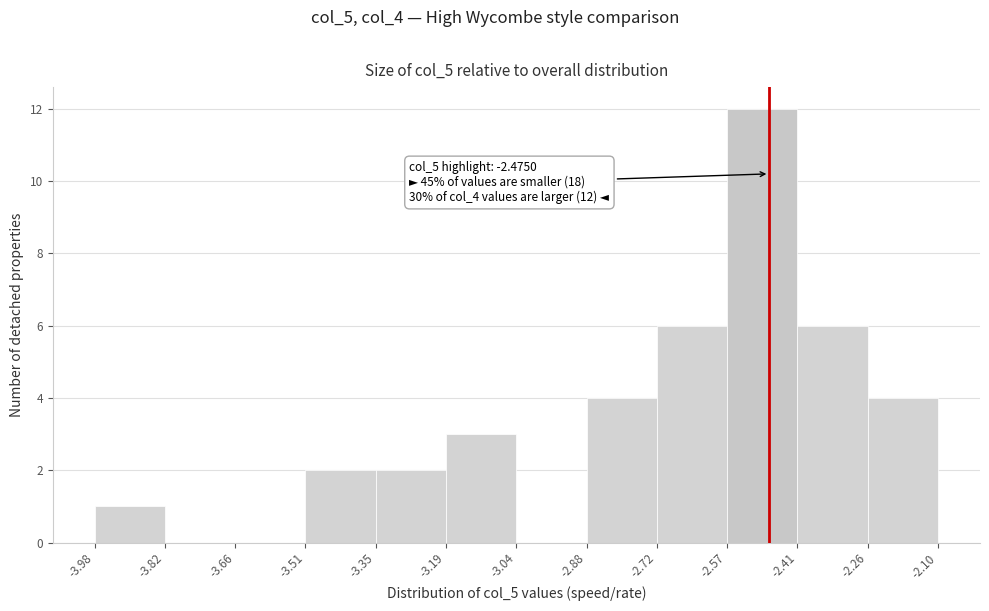

Over which range of the x-axis is the bar tallest?

-2.57 to -2.41